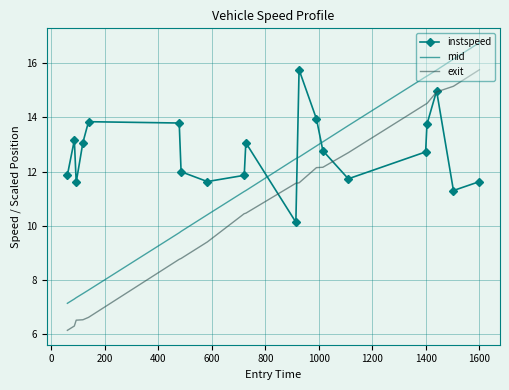

Rank the series by their average value, from highest to lowest.

instspeed, mid, exit